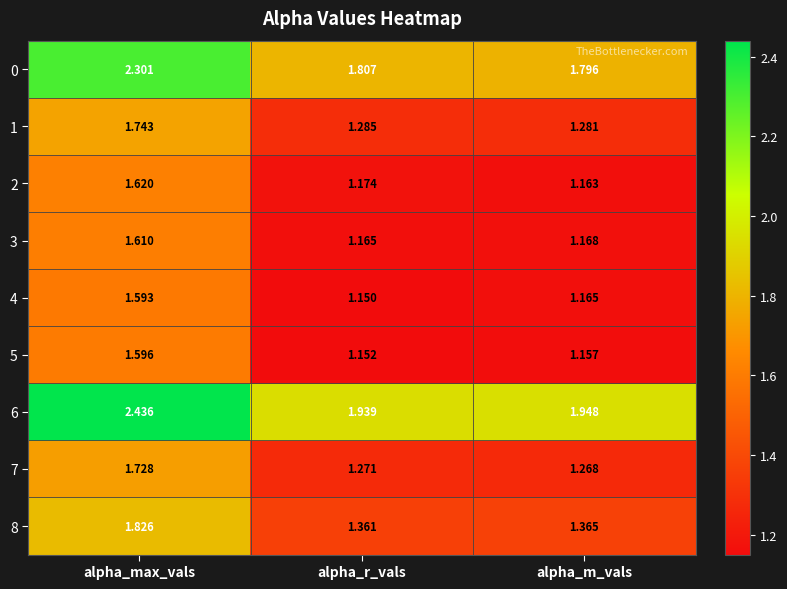

At which category is the sum across all series the highest?

alpha_max_vals